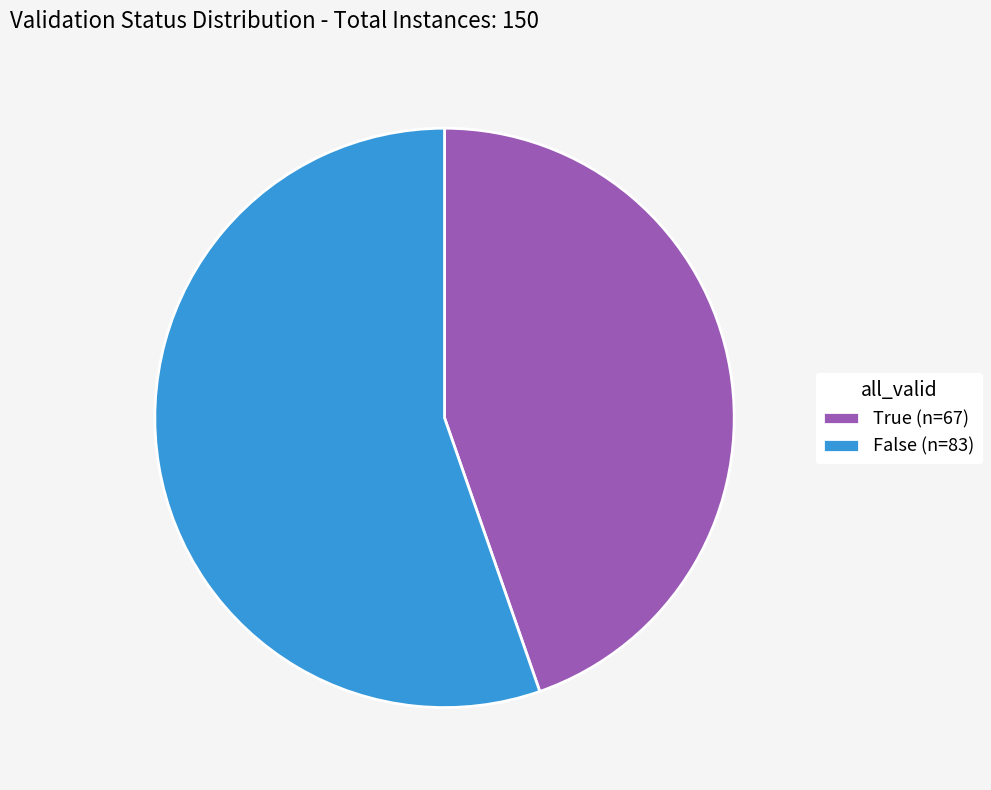

Is it true that True (n=67) is 45% of the pie?

True